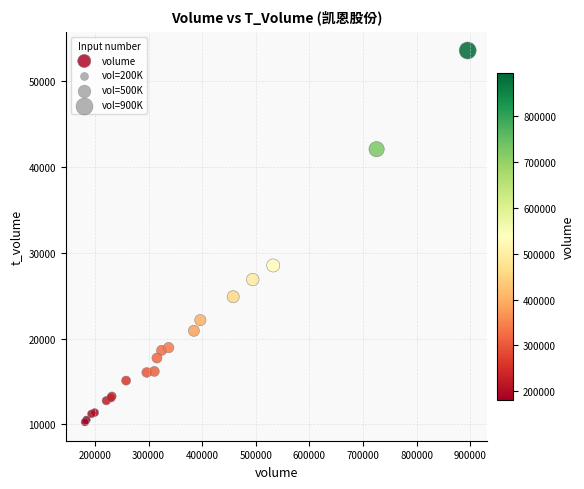

What Y value in the scatter plot is closest to 31898?

28507